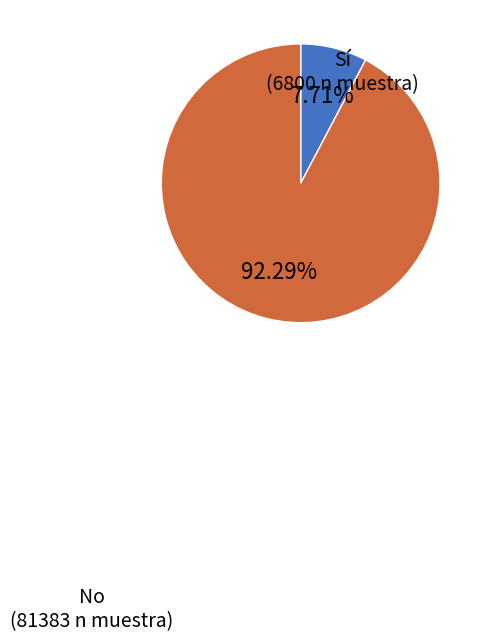

Does No represent more than half of the total?

Yes